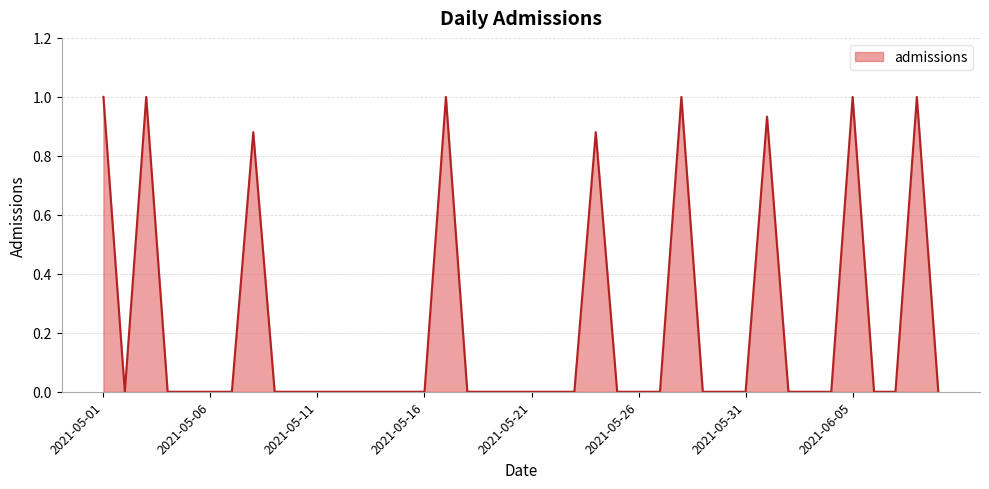

What is the greatest value displayed?

1.0